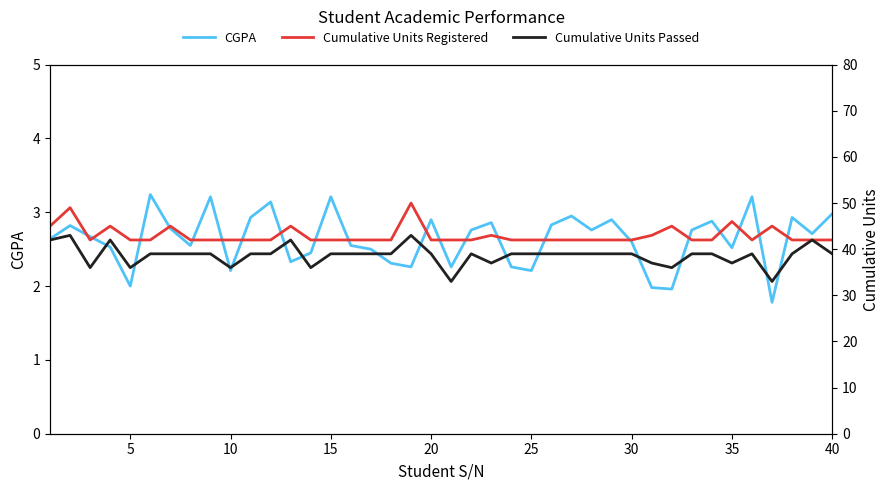

The CGPA series shows 2.8 at 5. True or false?

False